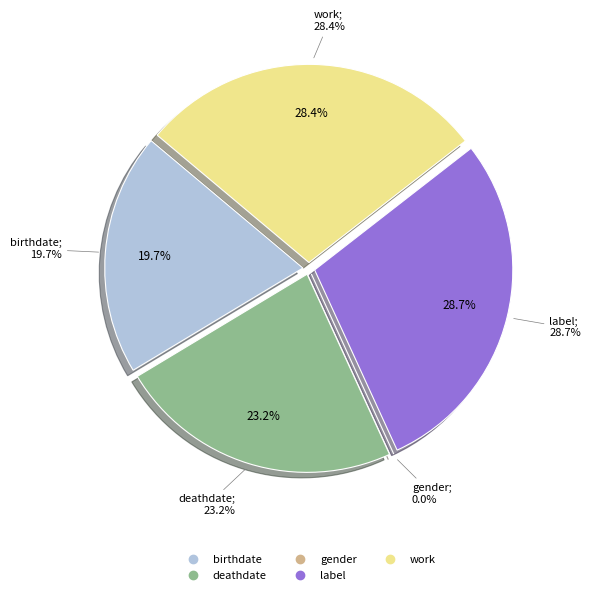

Do work and birthdate together represent more than half of the pie?

No